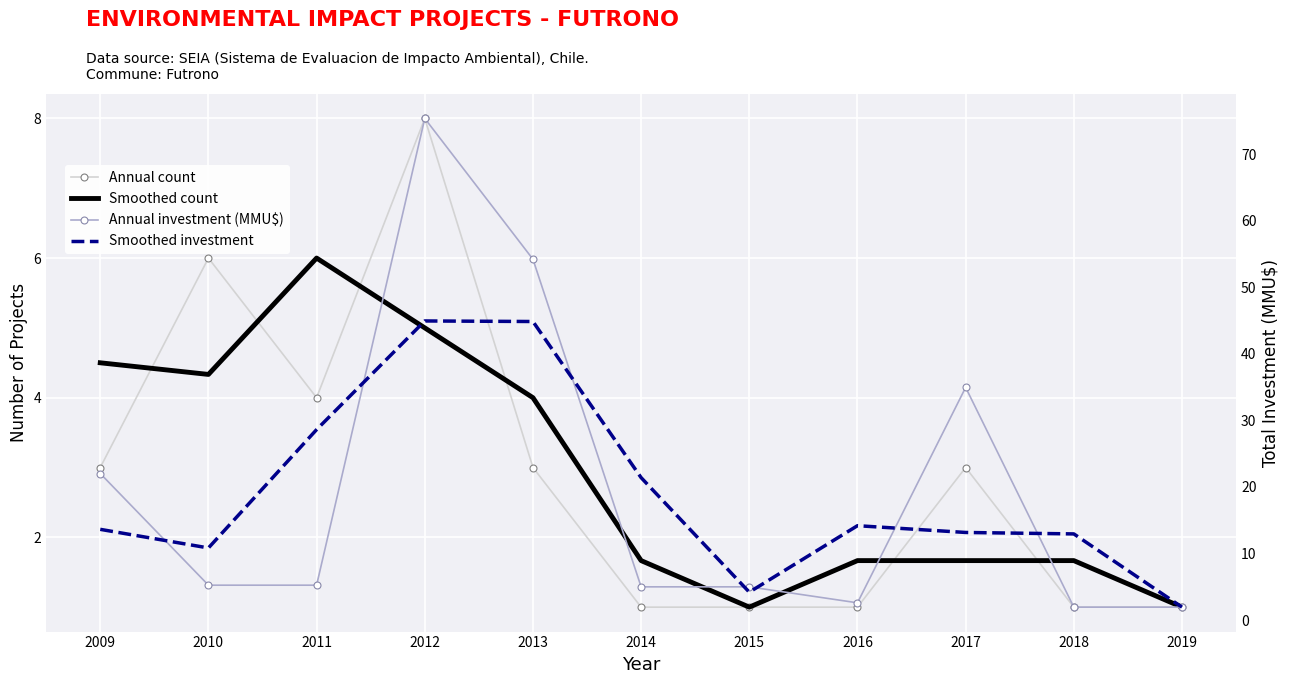

True or false: Smoothed count has more than 2 interior local peaks.

False